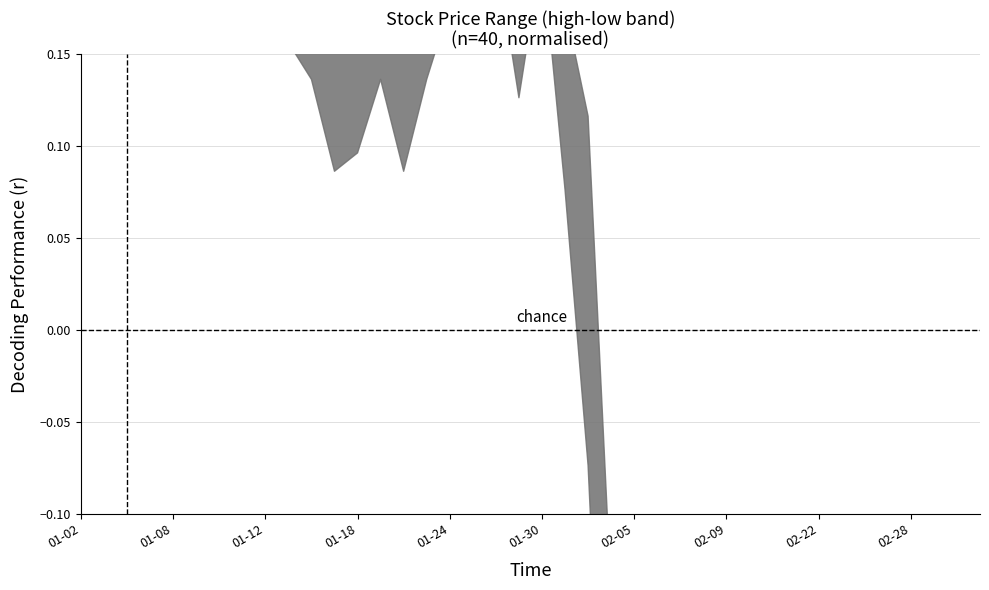

Read the close value at 2018-01-22.

5.2